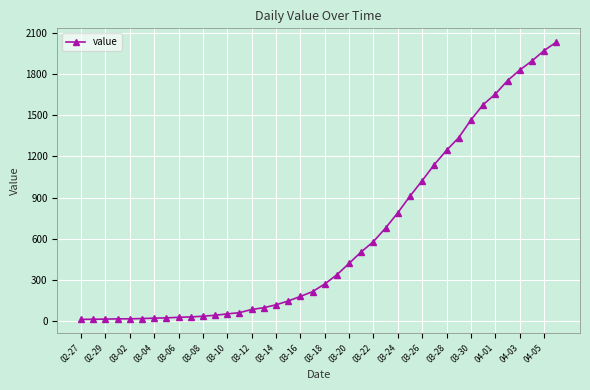

What is the difference between the maximum and minimum values?

2019